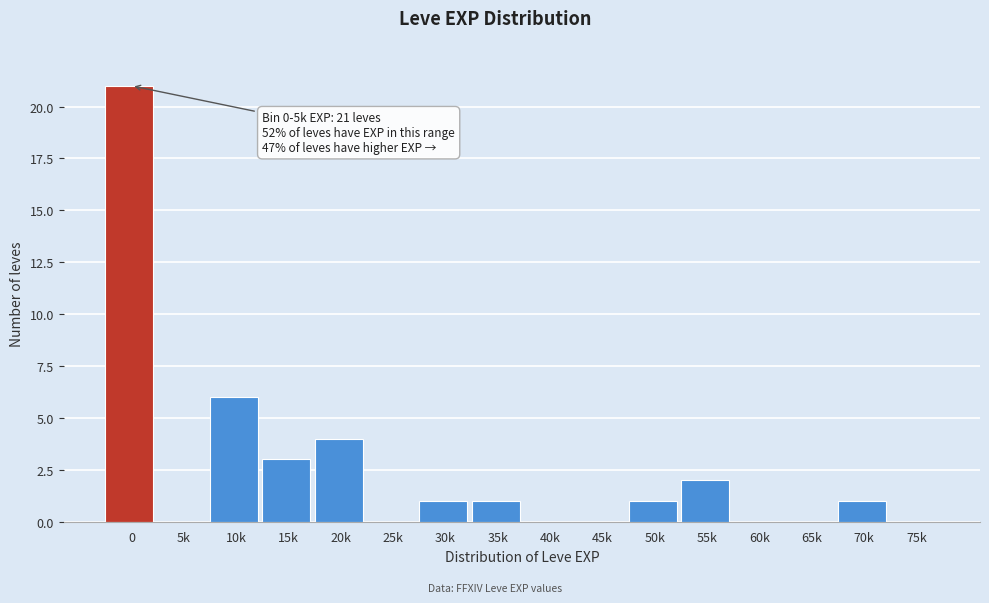

Reading right to left, list all the values displayed in this chart.

75k=0	70k=1	65k=0	60k=0	55k=2	50k=1	45k=0	40k=0	35k=1	30k=1	25k=0	20k=4	15k=3	10k=6	5k=0	0=21